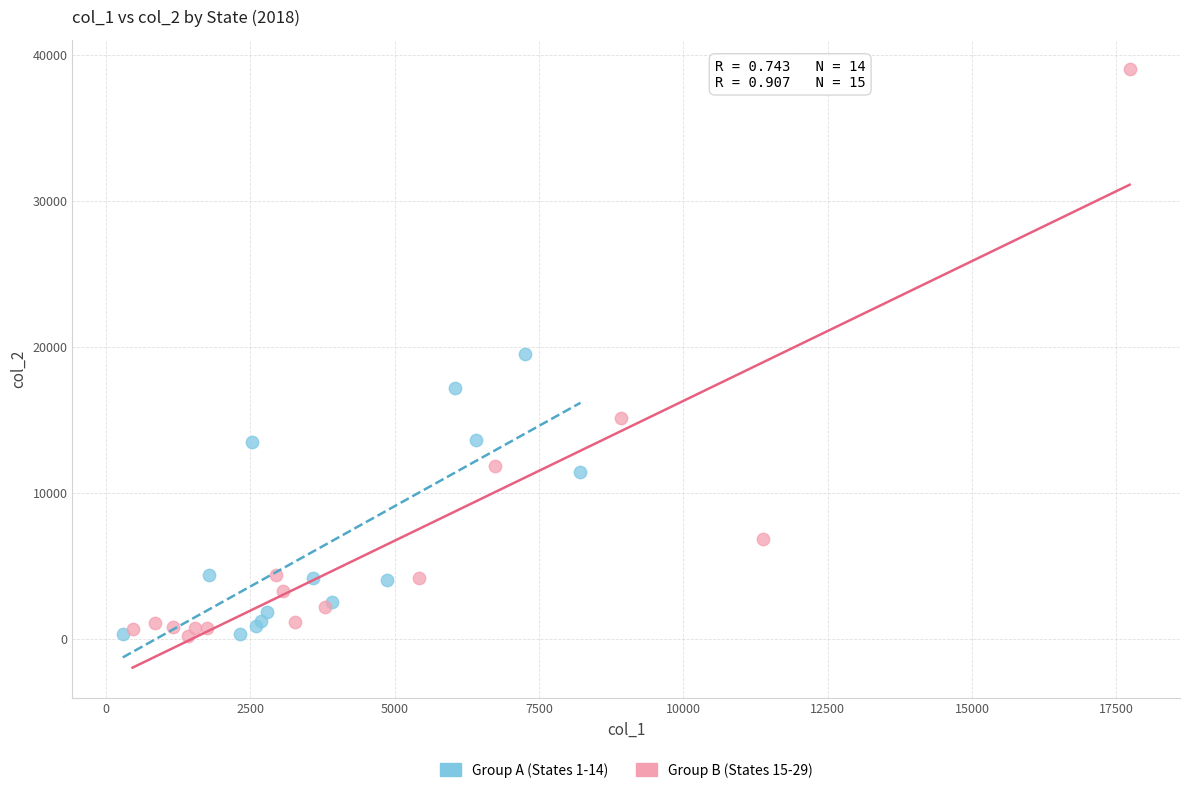

What are all the series names shown in the legend?

Group A (States 1-14), Group B (States 15-29)